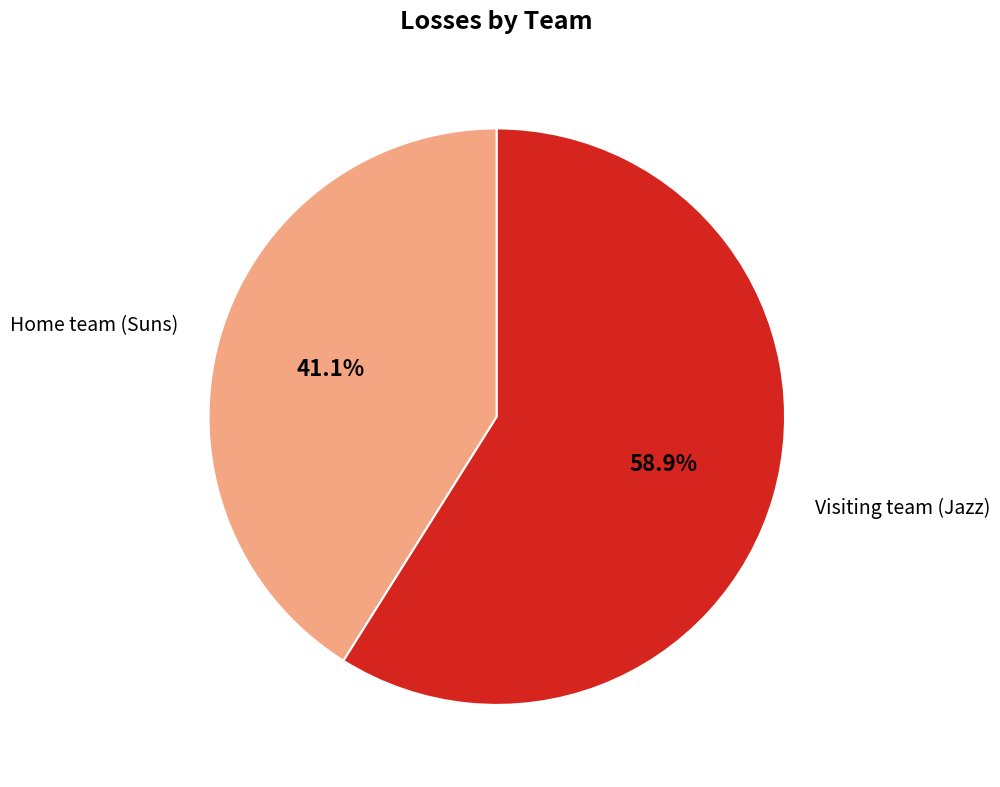

Does any single category account for the majority?

Yes